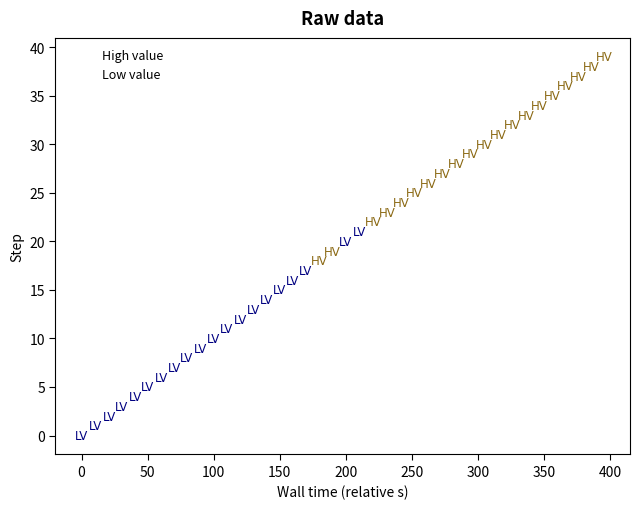

Which series contains the highest Y value?

High value